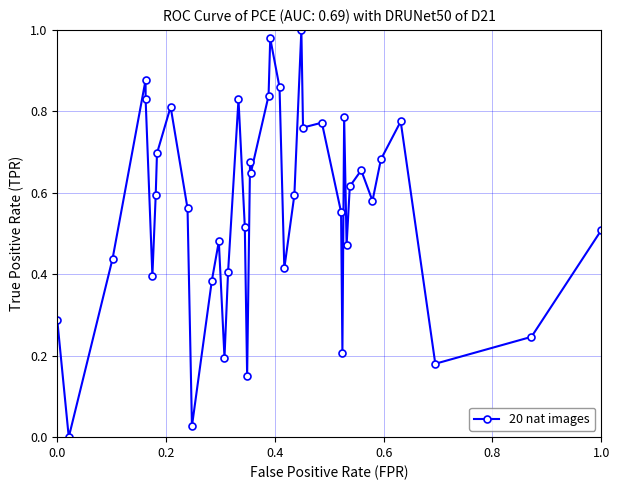

True or false: there are more than 0 points higher than both neighbors.

True